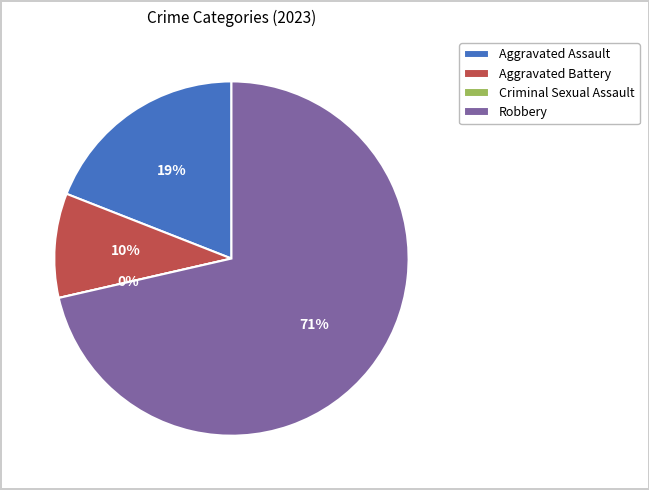

Is it true that Aggravated Assault is 34% of the pie?

False